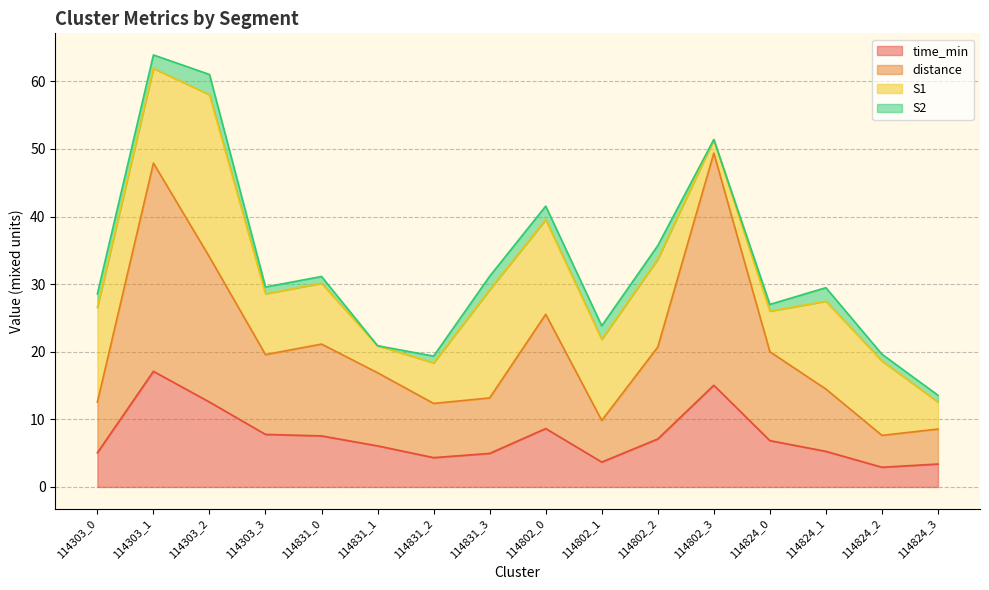

What are all the series names shown in the legend?

time_min, distance, S1, S2